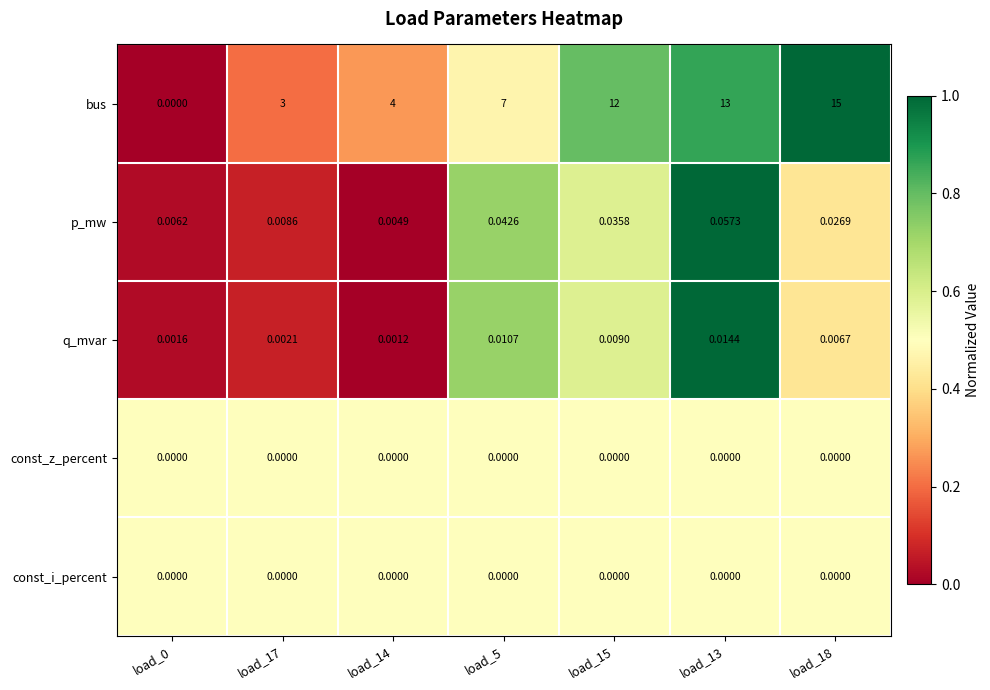

Between load_5 and load_13, which series saw the biggest shift?

bus